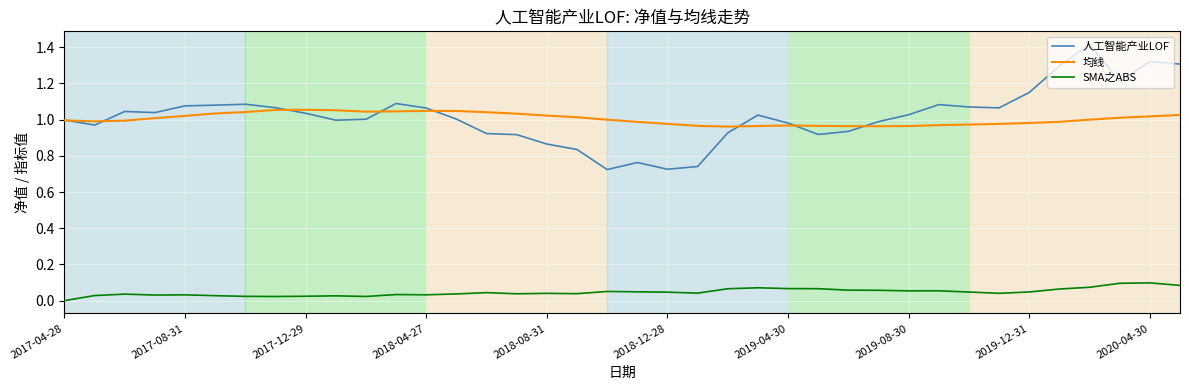

Rank the series by their maximum value, from lowest to highest.

SMA之ABS, 均线, 人工智能产业LOF